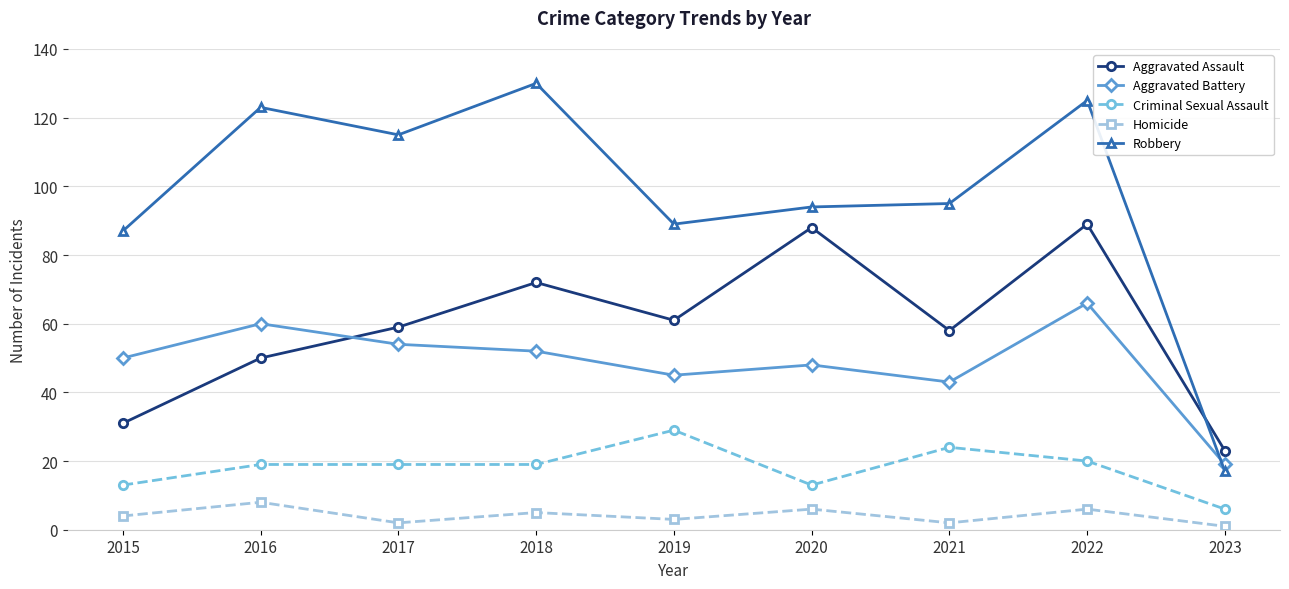

Reading left to right, extract all data points from this chart.

Aggravated Assault: 31	50	59	72	61	88	58	89	23
Aggravated Battery: 50	60	54	52	45	48	43	66	19
Criminal Sexual Assault: 13	19	19	19	29	13	24	20	6
Homicide: 4	8	2	5	3	6	2	6	1
Robbery: 87	123	115	130	89	94	95	125	17